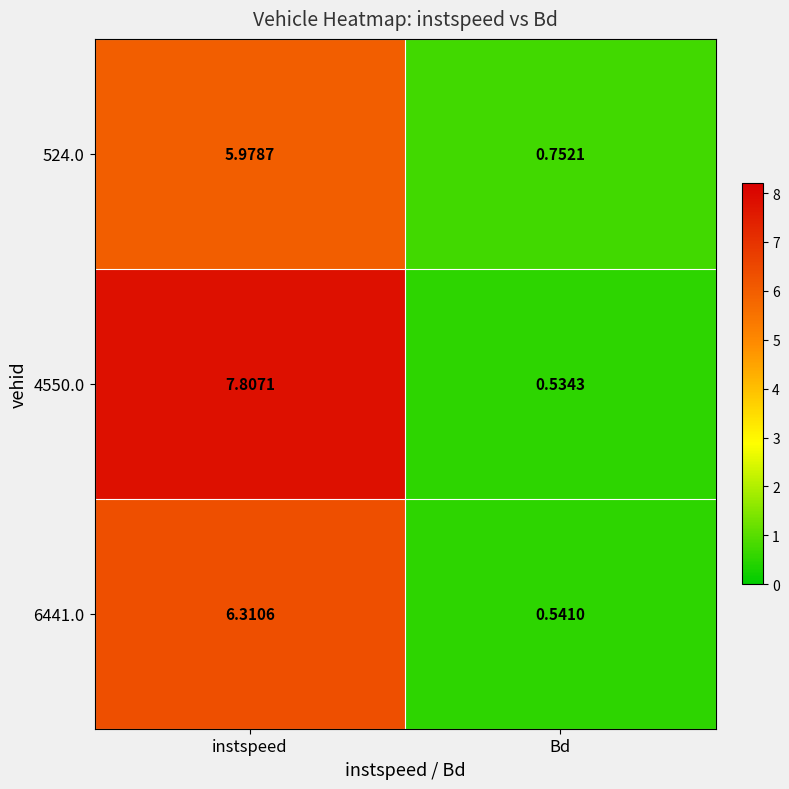

Which label corresponds to the largest value in the chart?

instspeed